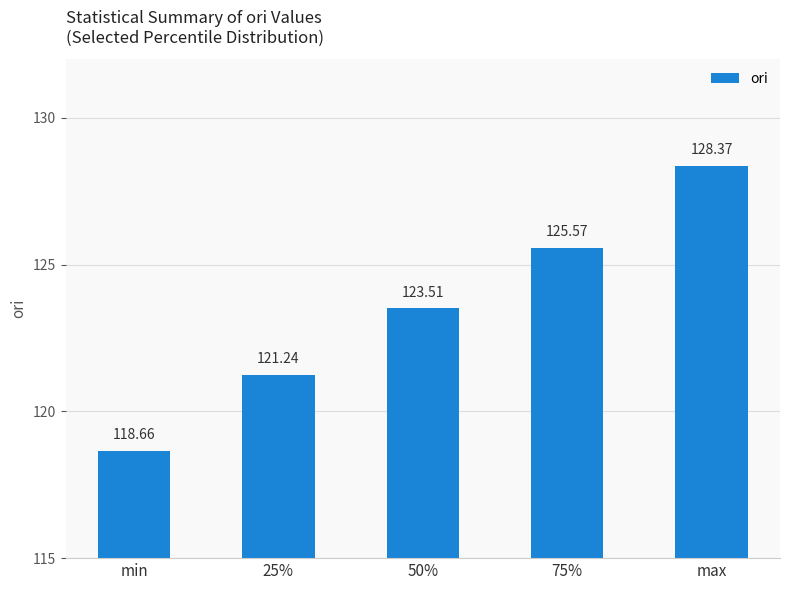

Where does the data first go above 123?

50%